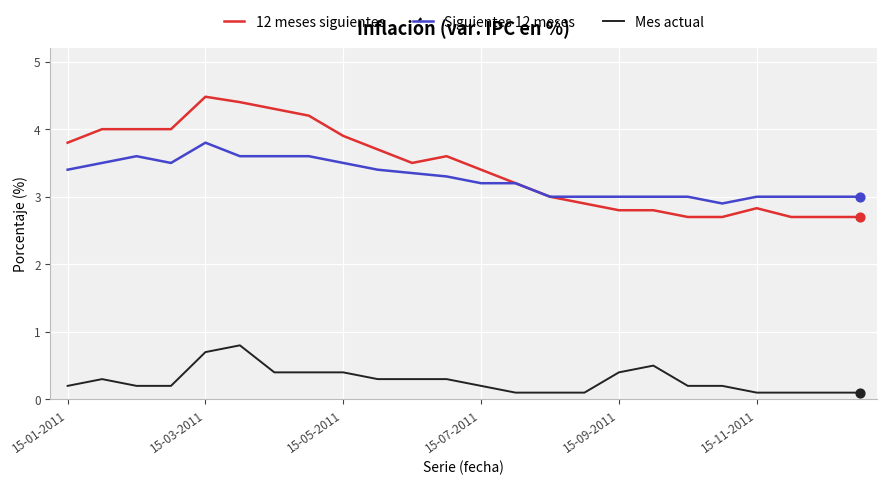

What are all the series names shown in the legend?

12 meses siguientes, Siguientes 12 meses, Mes actual